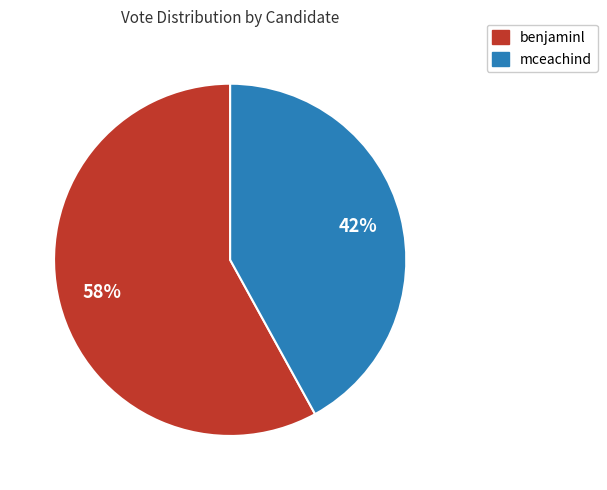

Is the sum of benjaminl and mceachind greater than half?

Yes